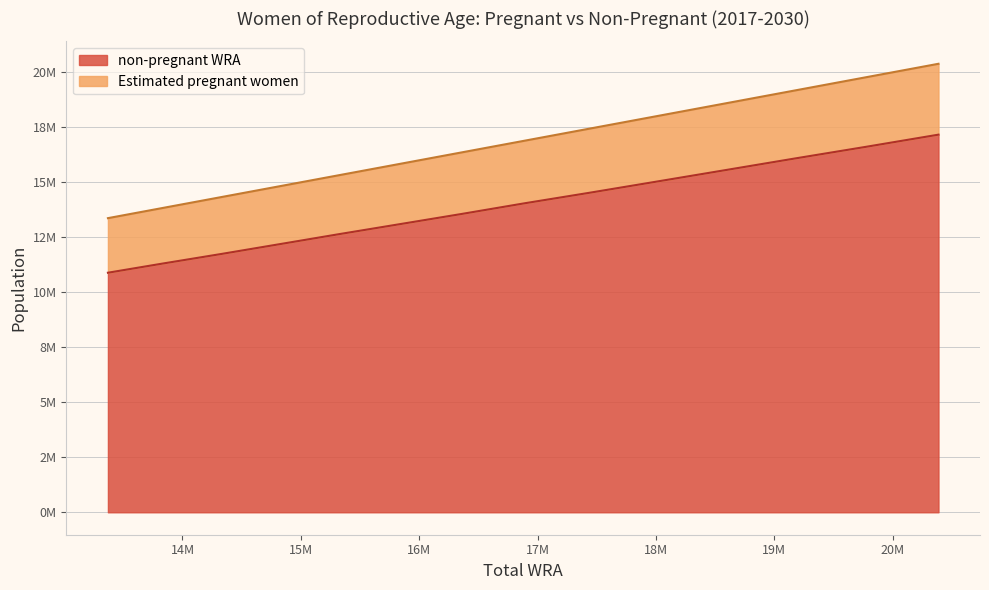

Between 2025 and 2020, which is larger?

2025